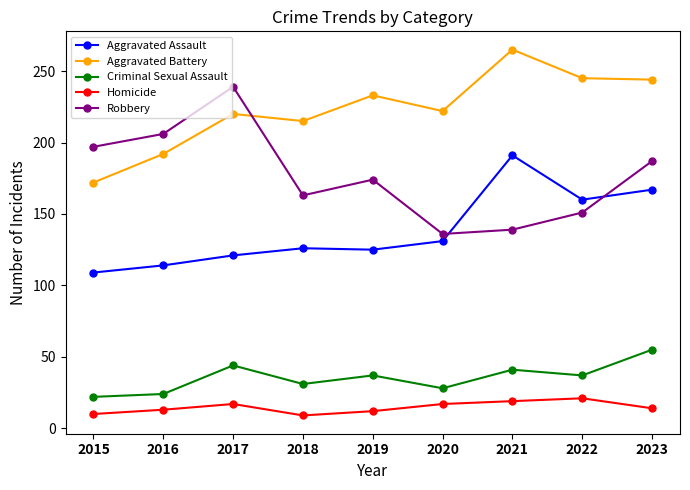

What is the value of the Aggravated Assault point at the 4th from the left?

126